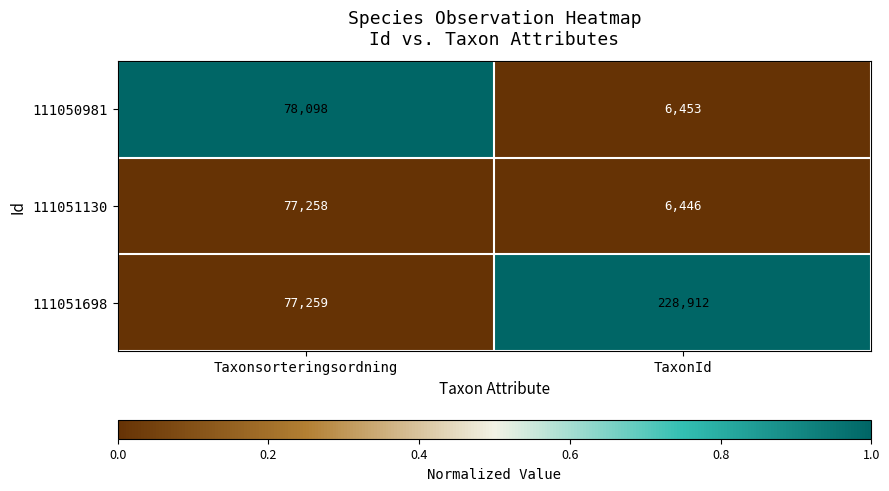

What is the sum of all 111051698 values?

306171